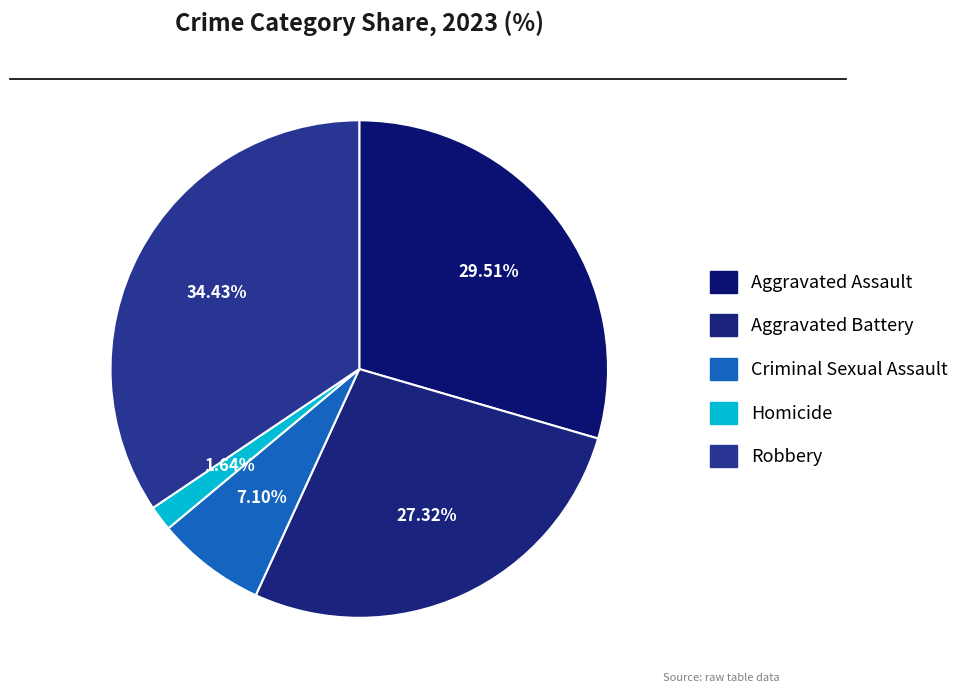

Is there any slice that represents more than half of the pie?

No